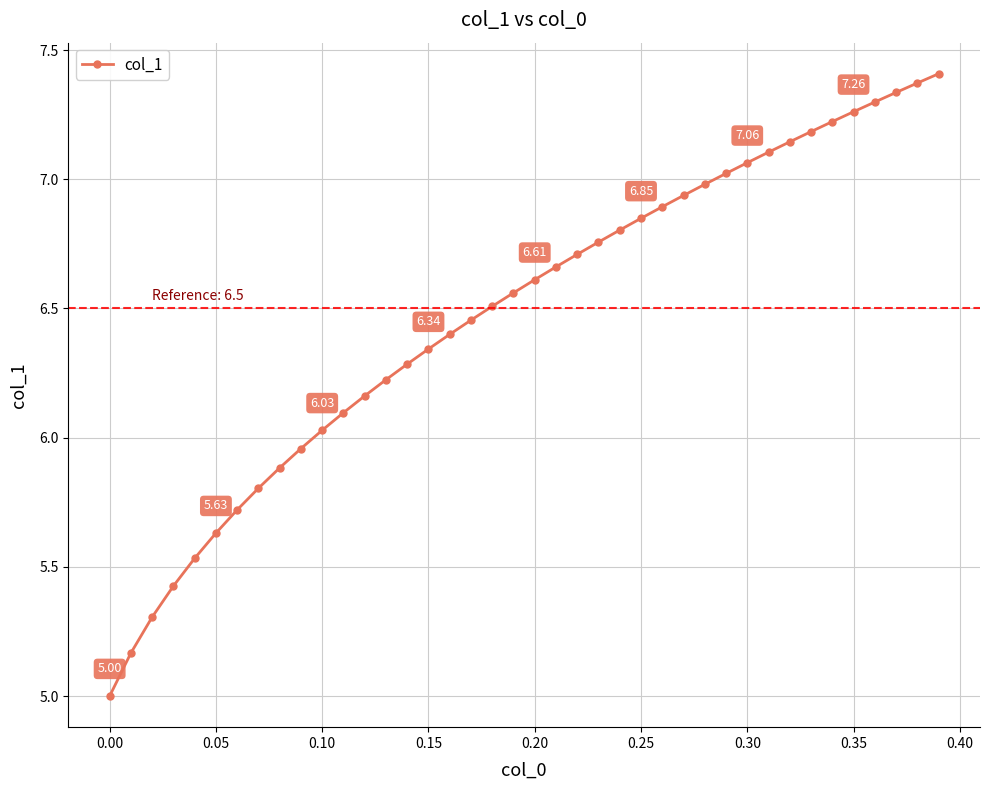

What is the difference between the maximum and minimum values?

2.4